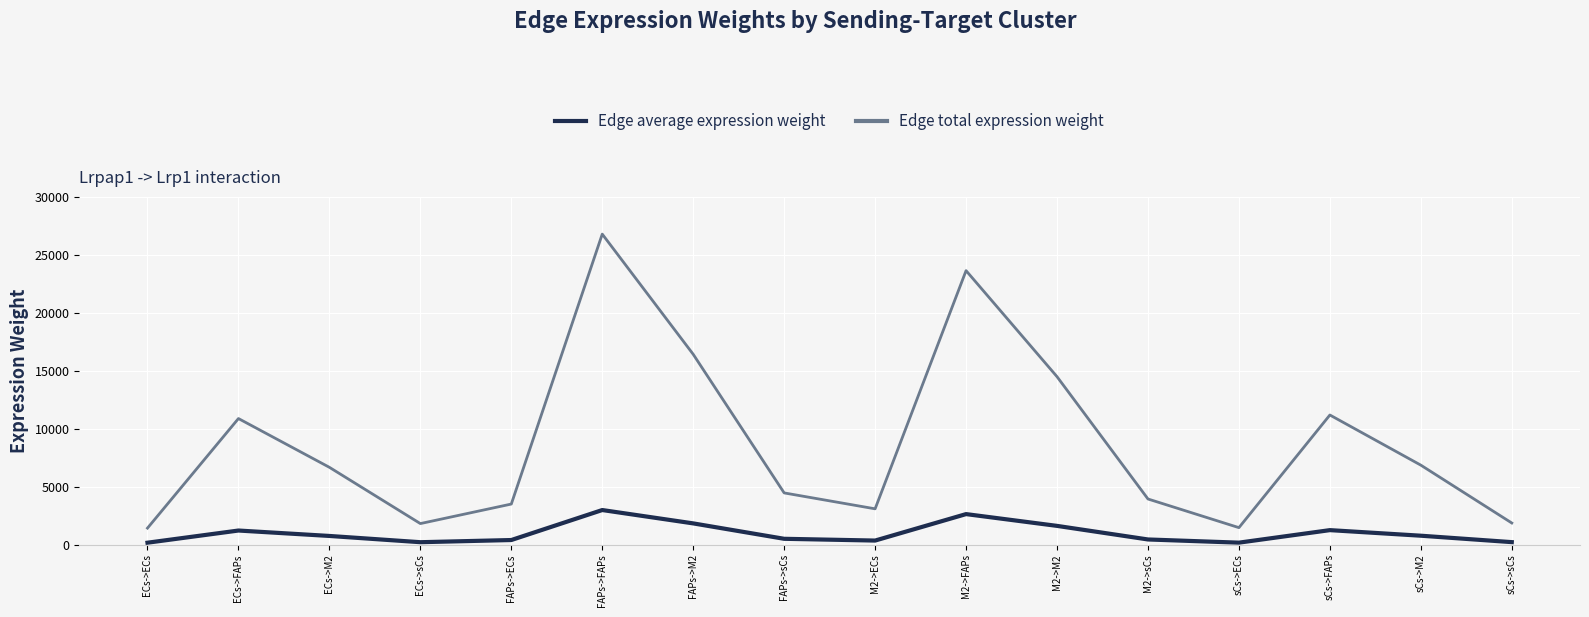

Count the number of data series in this chart.

2